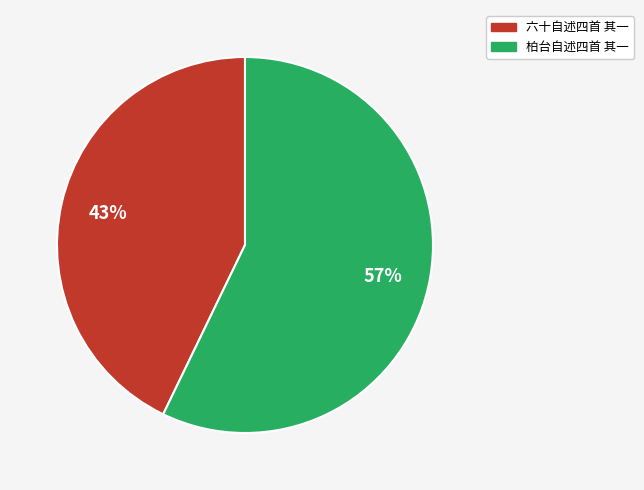

True or false: 六十自述四首 其一 accounts for 49% of the total.

False